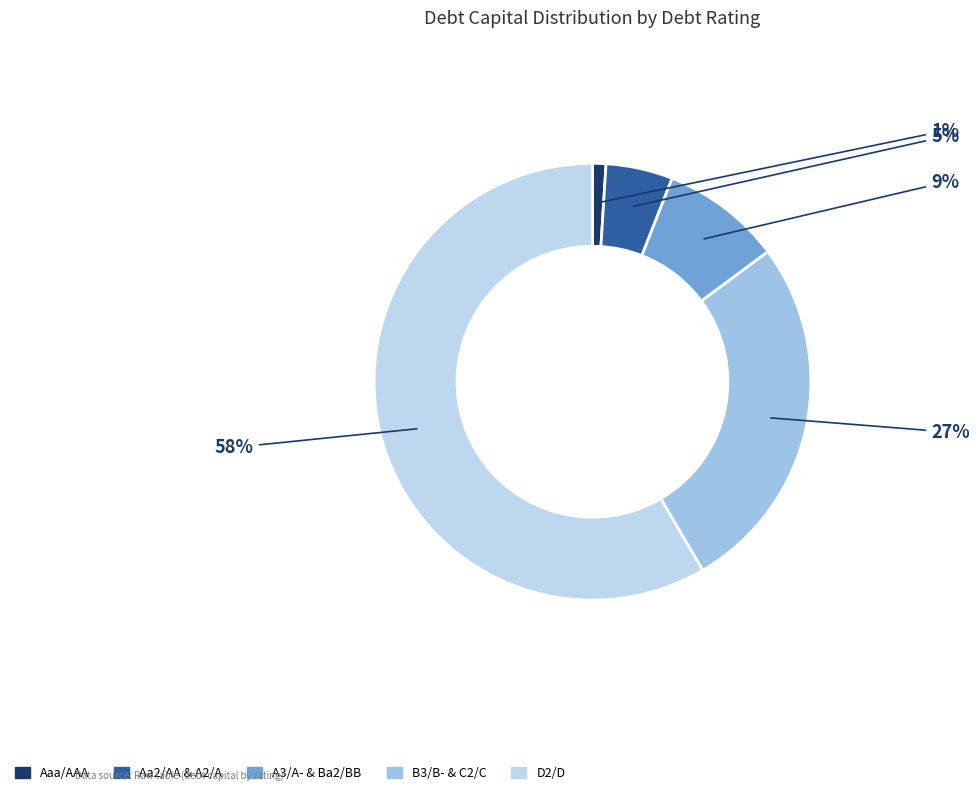

Which category accounts for the majority?

D2/D